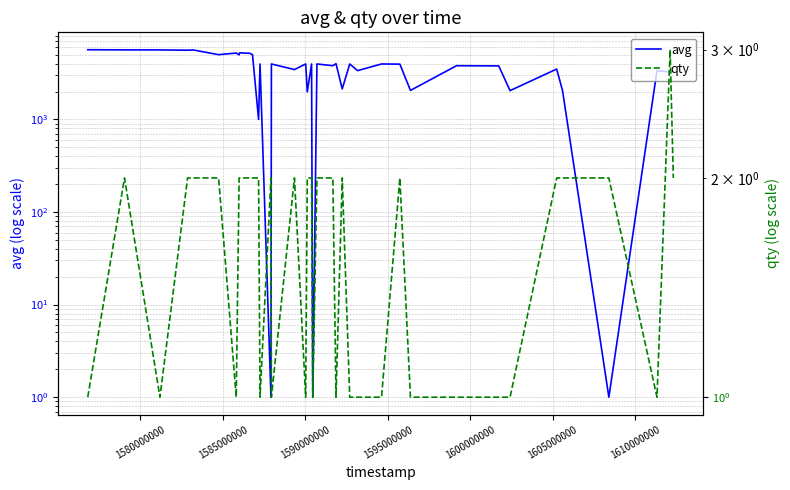

What is the average value of the avg series?

3615